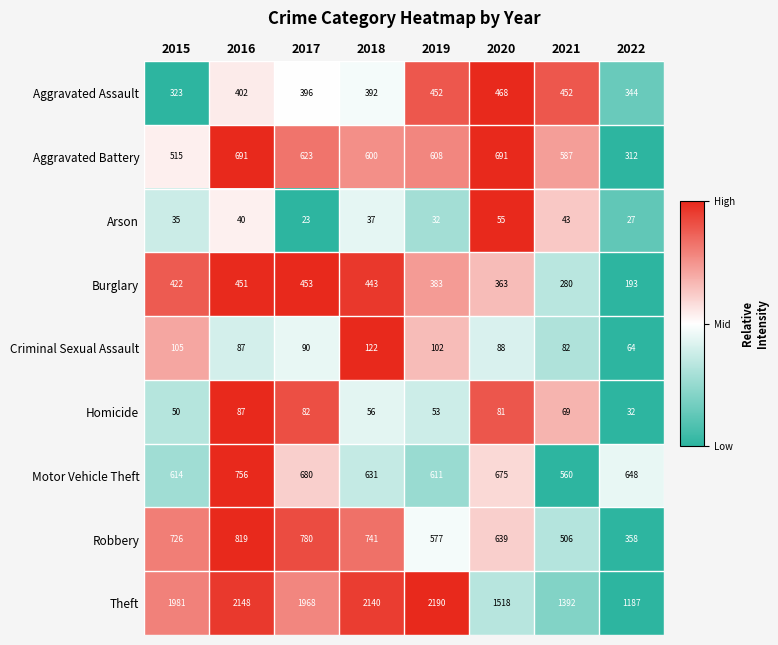

The value of Homicide at 2019 is 53. True or false?

True